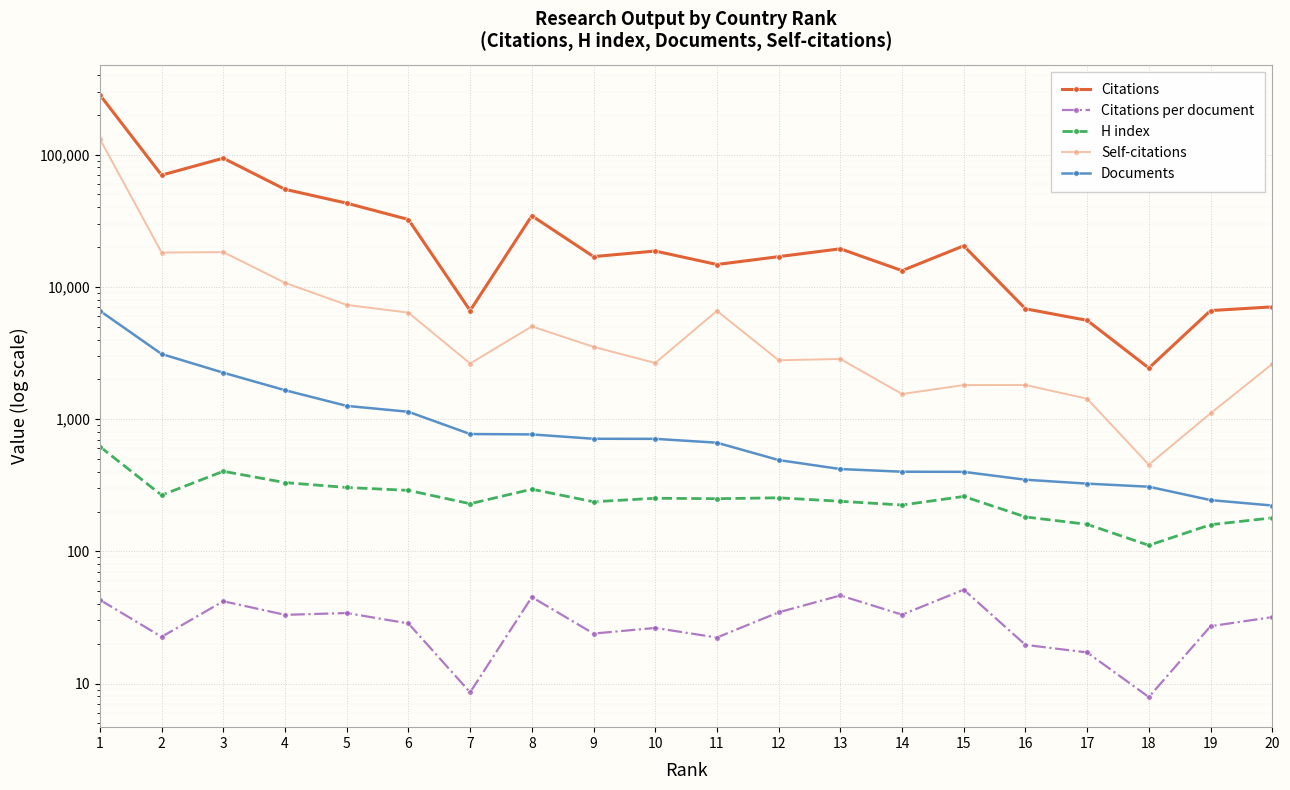

Reading left to right, extract all data points from this chart.

Citations: 1=283157.0	2=70051.0	3=94096.0	4=54705.0	5=42966.0	6=32337.0	7=6617.0	8=34510.0	9=16945.0	10=18671.0	11=14769.0	12=16932.0	13=19417.0	14=13270.0	15=20452.0	16=6826.0	17=5583.0	18=2433.0	19=6620.0	20=7060.0
Citations per document: 1=43.0	2=22.6	3=41.9	4=33.1	5=34.1	6=28.5	7=8.6	8=45.0	9=23.9	10=26.3	11=22.3	12=34.6	13=46.3	14=33.2	15=51.3	16=19.6	17=17.2	18=7.9	19=27.1	20=31.8
H index: 1=619.0	2=266.0	3=403.0	4=331.0	5=304.0	6=289.0	7=229.0	8=295.0	9=237.0	10=252.0	11=250.0	12=254.0	13=239.0	14=224.0	15=260.0	16=182.0	17=160.0	18=111.0	19=159.0	20=179.0
Self-citations: 1=131275.0	2=18199.0	3=18315.0	4=10733.0	5=7309.0	6=6384.0	7=2632.0	8=5025.0	9=3518.0	10=2658.0	11=6587.0	12=2787.0	13=2850.0	14=1548.0	15=1809.0	16=1810.0	17=1426.0	18=452.0	19=1106.0	20=2610.0
Documents: 1=6591.0	2=3107.0	3=2244.0	4=1654.0	5=1259.0	6=1136.0	7=771.0	8=766.0	9=710.0	10=709.0	11=663.0	12=490.0	13=419.0	14=400.0	15=399.0	16=348.0	17=325.0	18=308.0	19=244.0	20=222.0